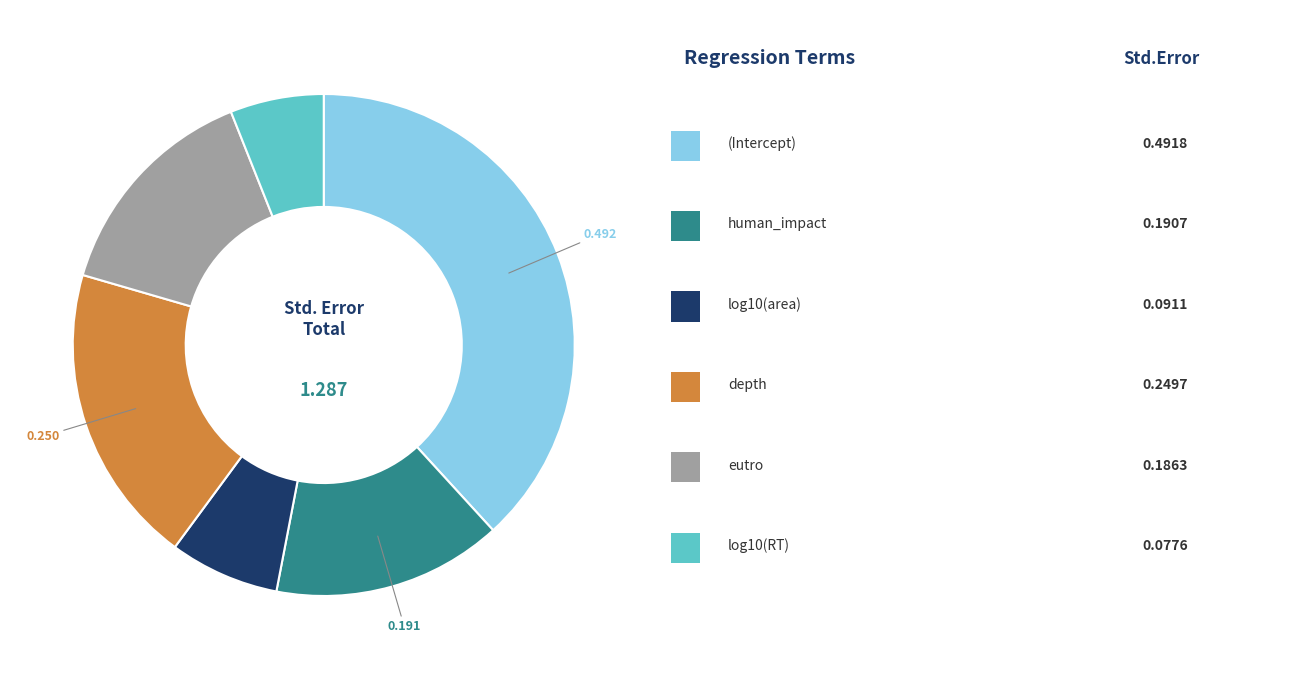

Is there any slice that represents more than half of the pie?

No